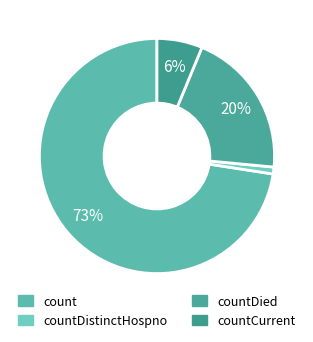

Count the number of slices in the pie.

4